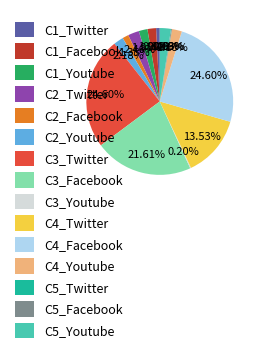

To the nearest percent, what is the combined percentage of C1_Youtube and C1_Twitter?

3%